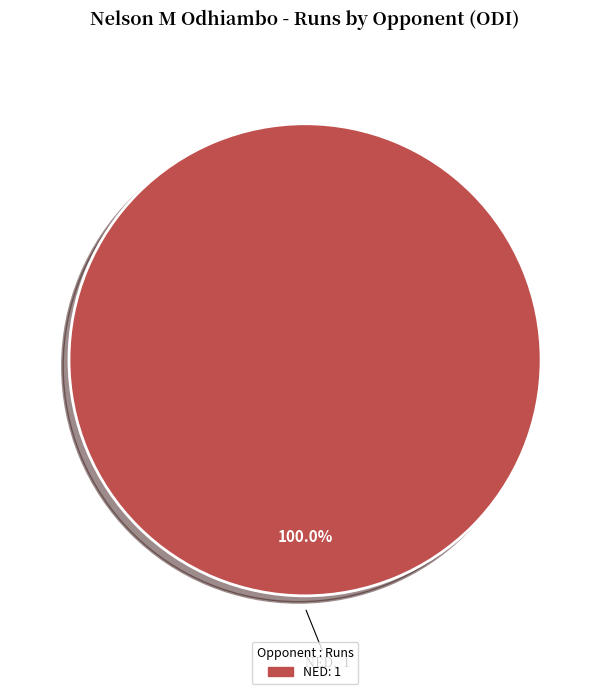

How many slices are in this pie chart?

1